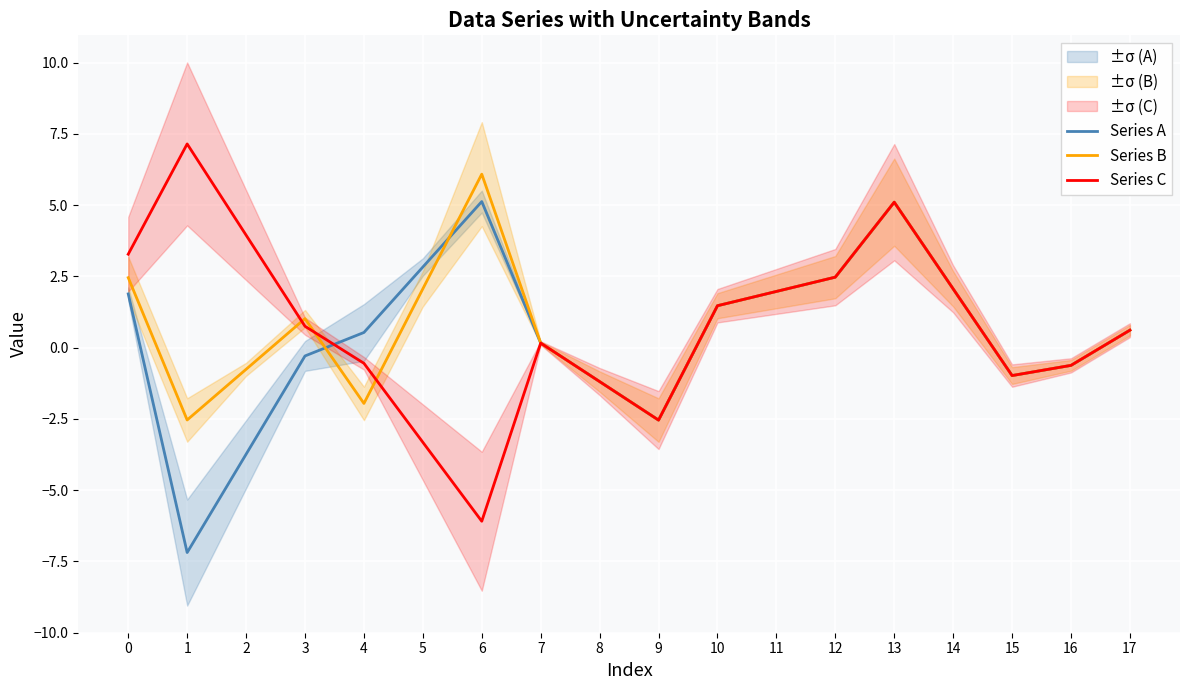

In Series B, how many points are higher than both neighbors (excluding endpoints)?

3